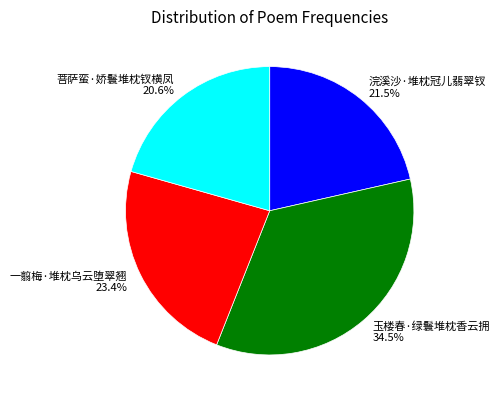

What is the ratio of the value at 玉楼春·绿鬟堆枕香云拥 34.5% to the value at 浣溪沙·堆枕冠儿翡翠钗 21.5%?

1.6